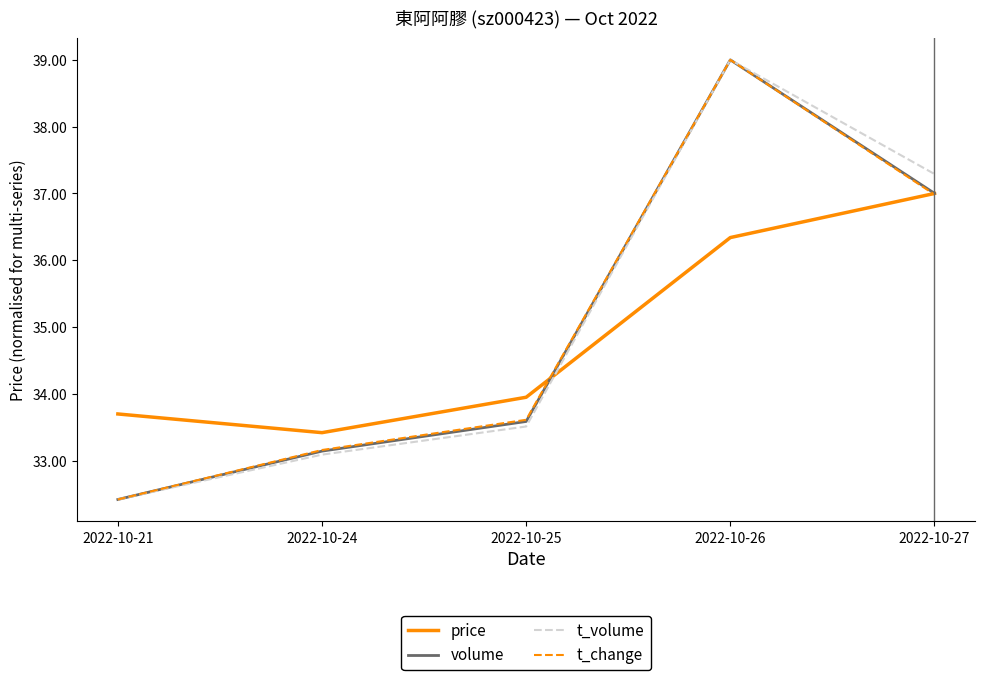

Which label corresponds to the largest value in the chart?

2022-10-26